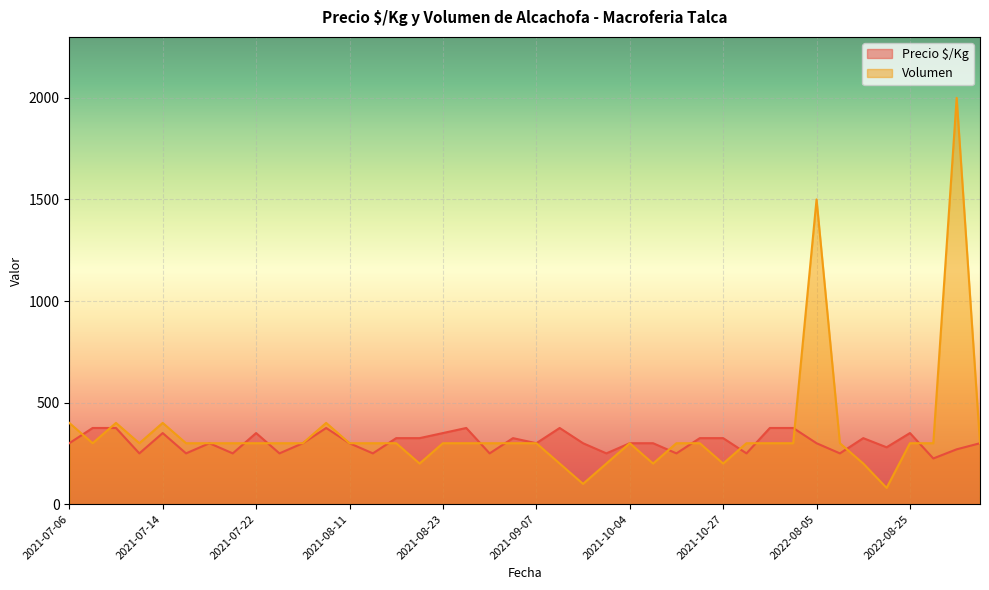

True or false: Volumen has a value of 400 at 2021-08-09.

True